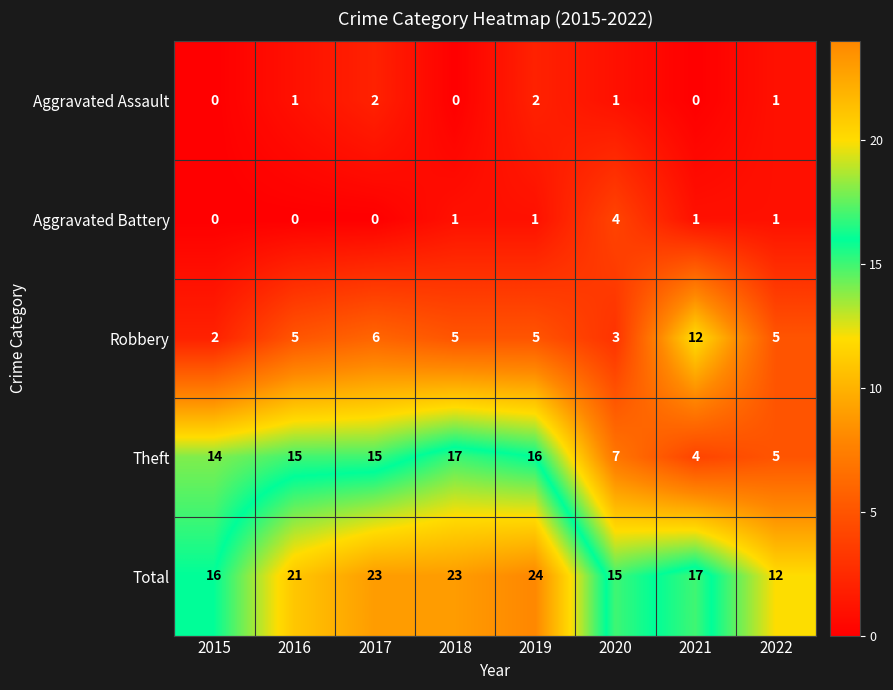

At which label is Theft closest to 10?

2020